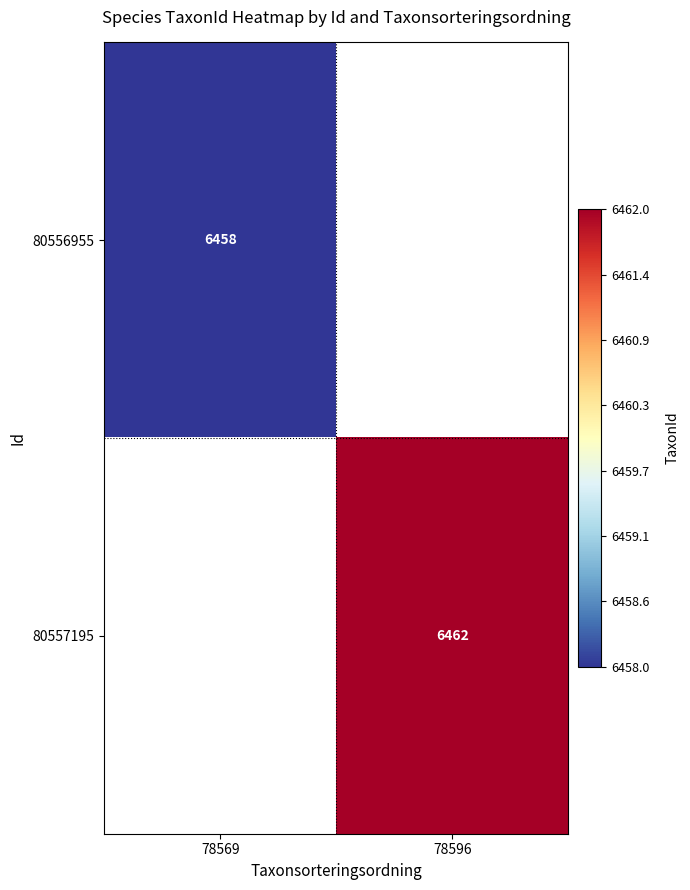

The 80556955 series shows 11109 at 78569. True or false?

False